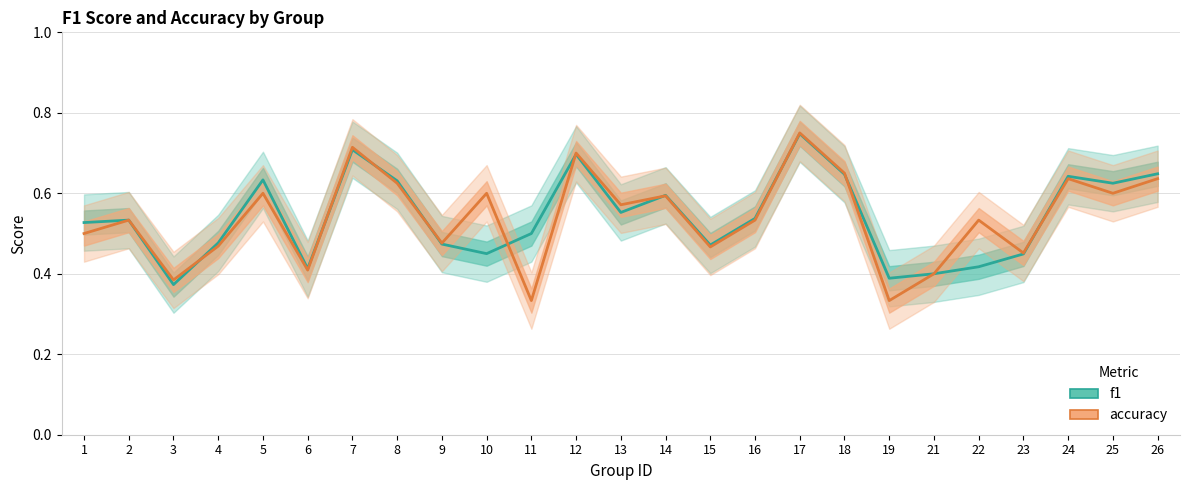

What is the lowest value of the f1 series?

0.4